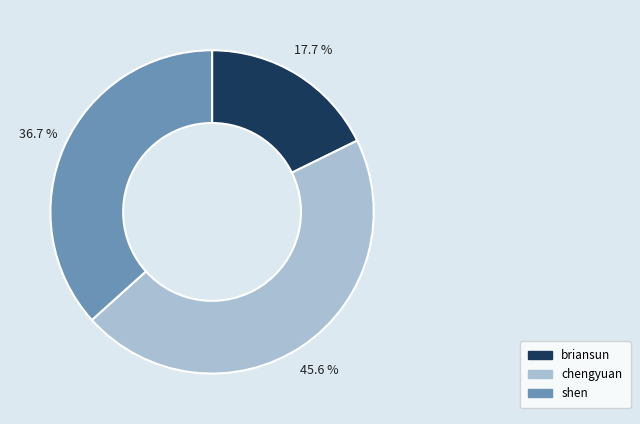

Approximately how many times larger is the value at shen compared to briansun?

2.1